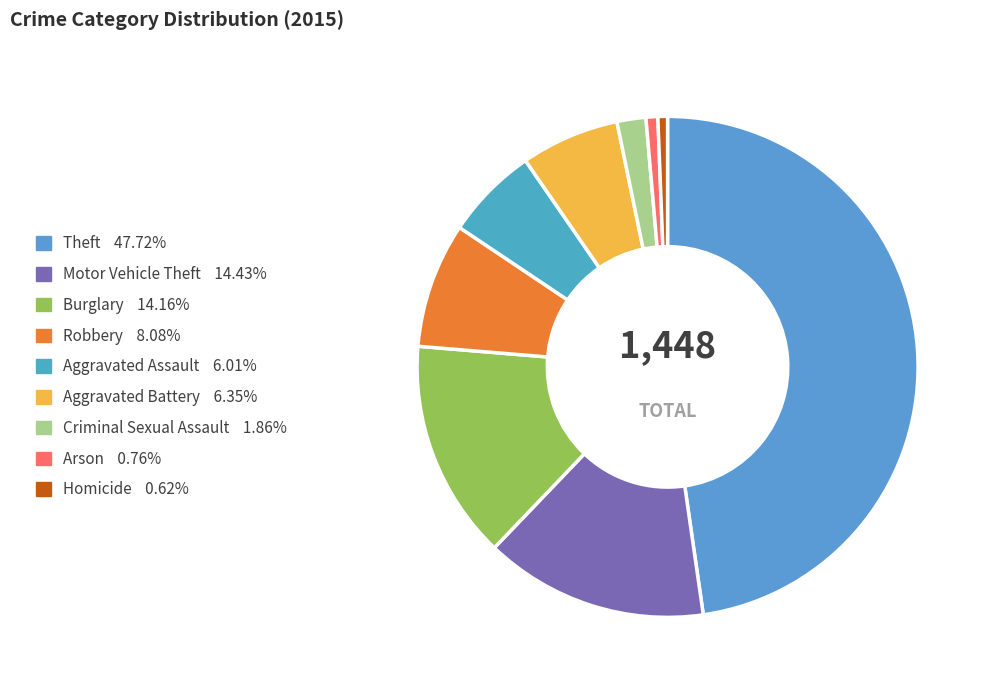

How much of the chart is everything except Criminal Sexual Assault?

98.1%